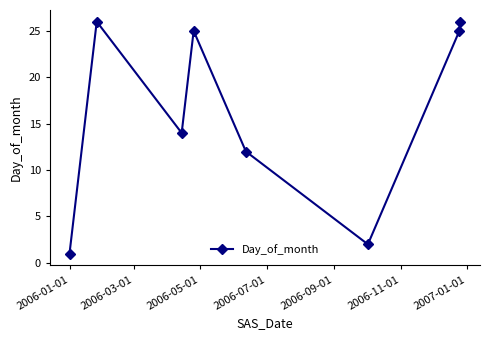

How many series are shown in this chart?

1